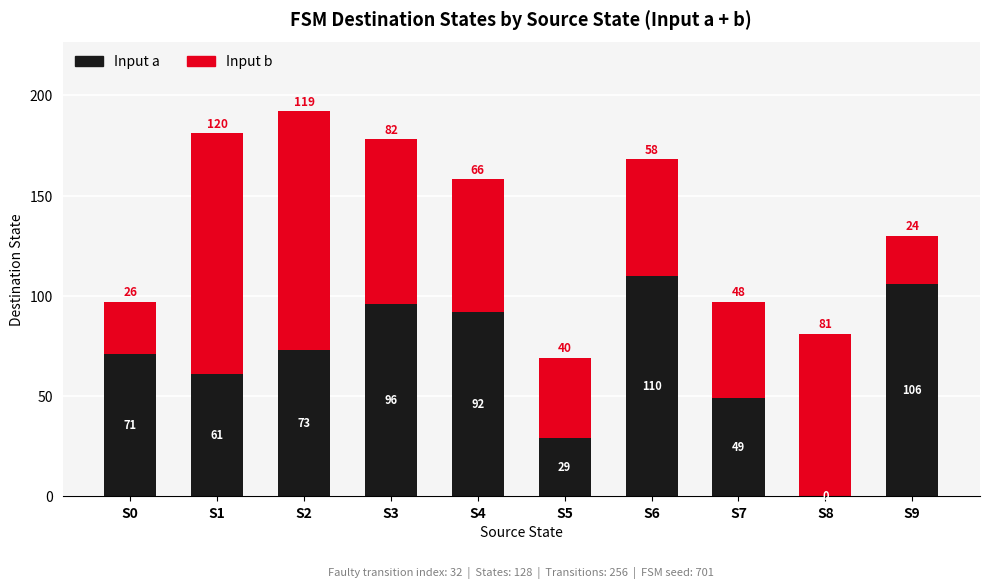

How many categories are shown in the chart?

10